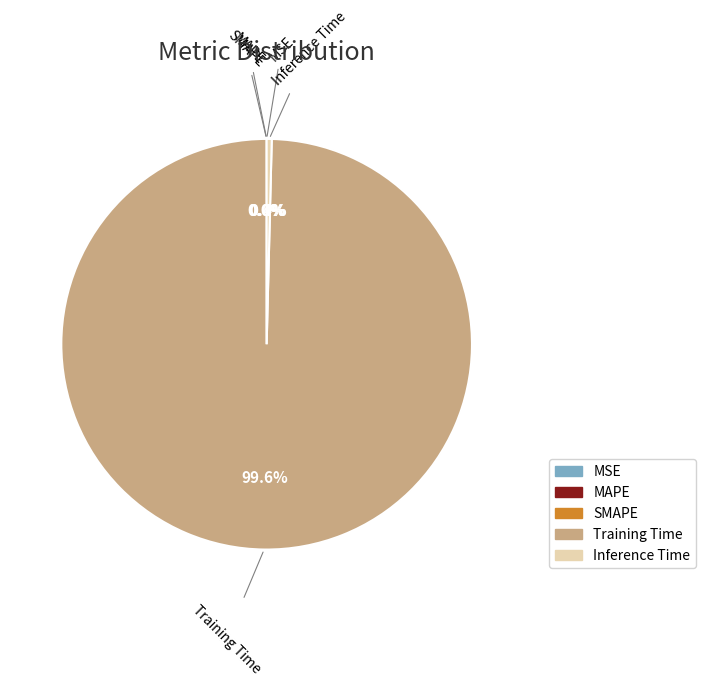

How much of the chart is everything except Training Time?

0.4%